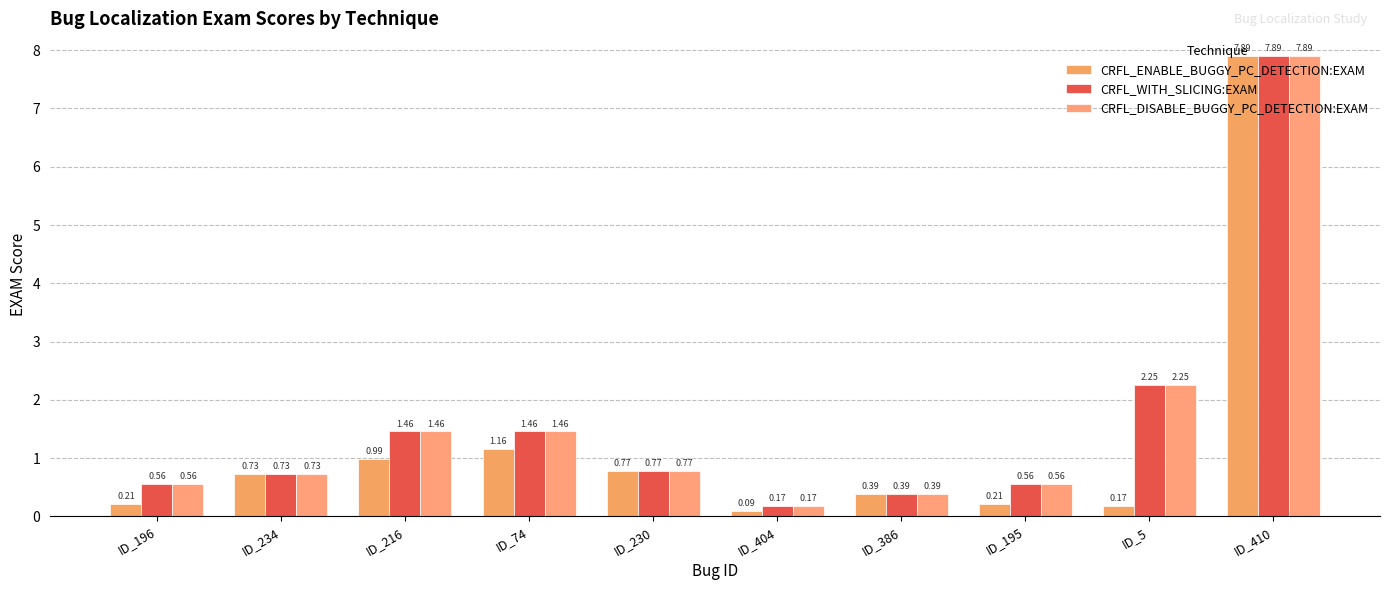

The value of CRFL_WITH_SLICING:EXAM at ID_410 is 5.3. True or false?

False